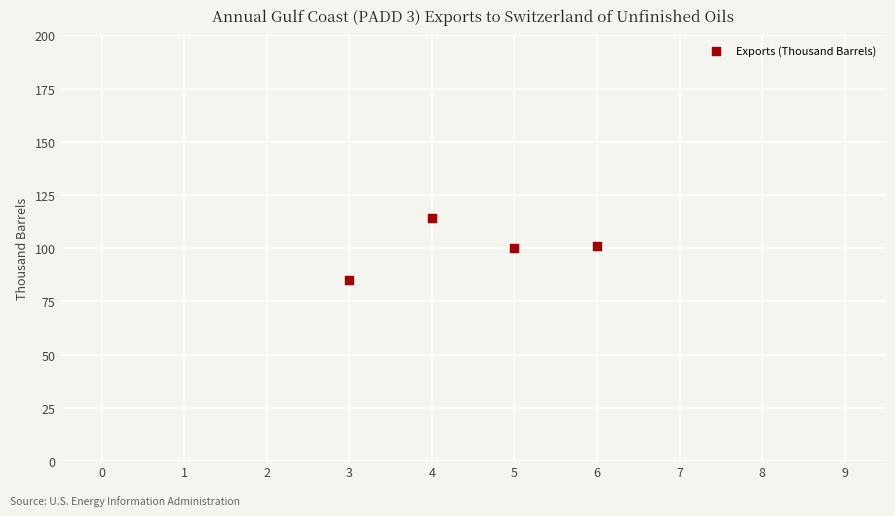

What is the range of X values (max minus min)?

3